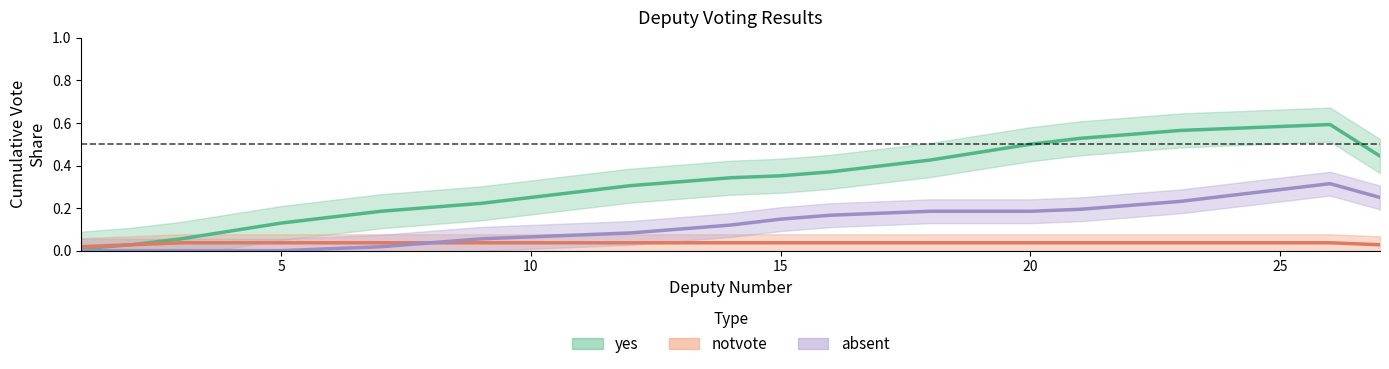

True or false: yes and notvote cross at least once.

False